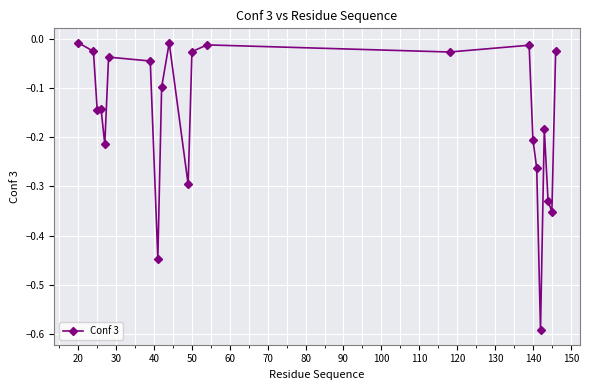

What is the difference between the maximum and minimum values?

0.6